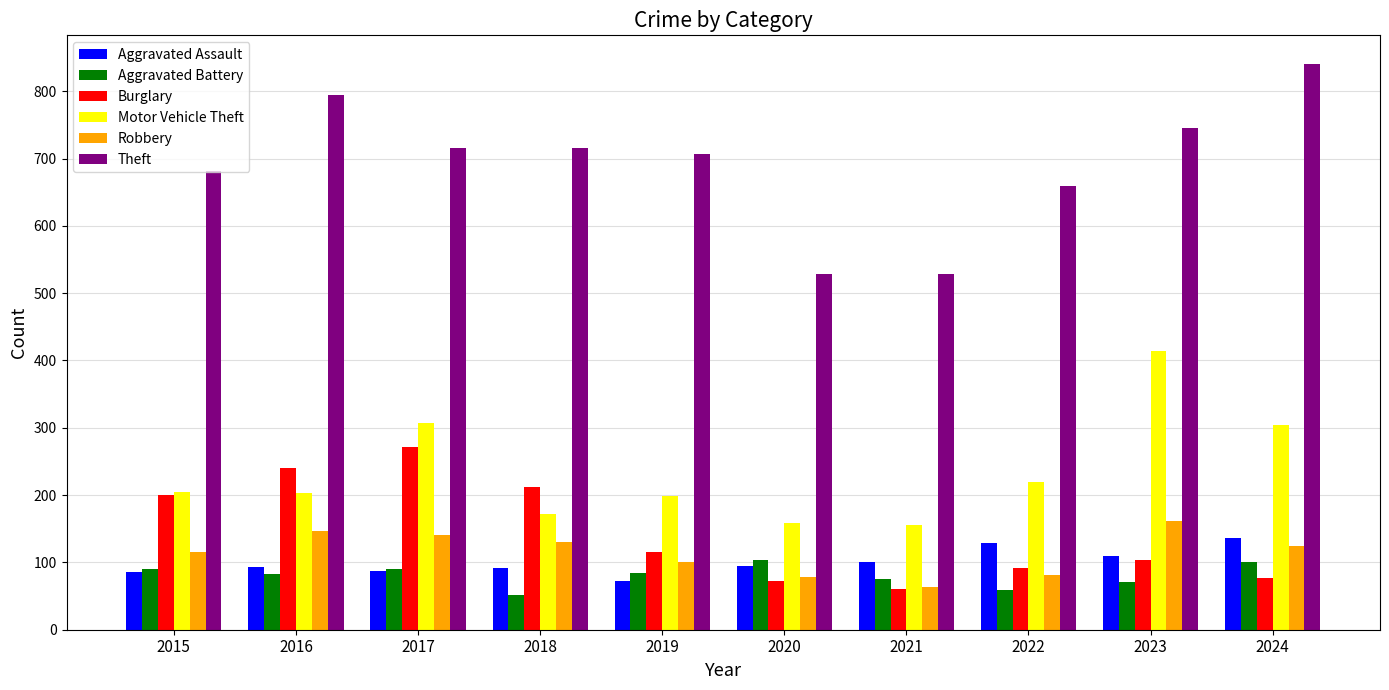

The Motor Vehicle Theft series shows 159 at 2020. True or false?

True